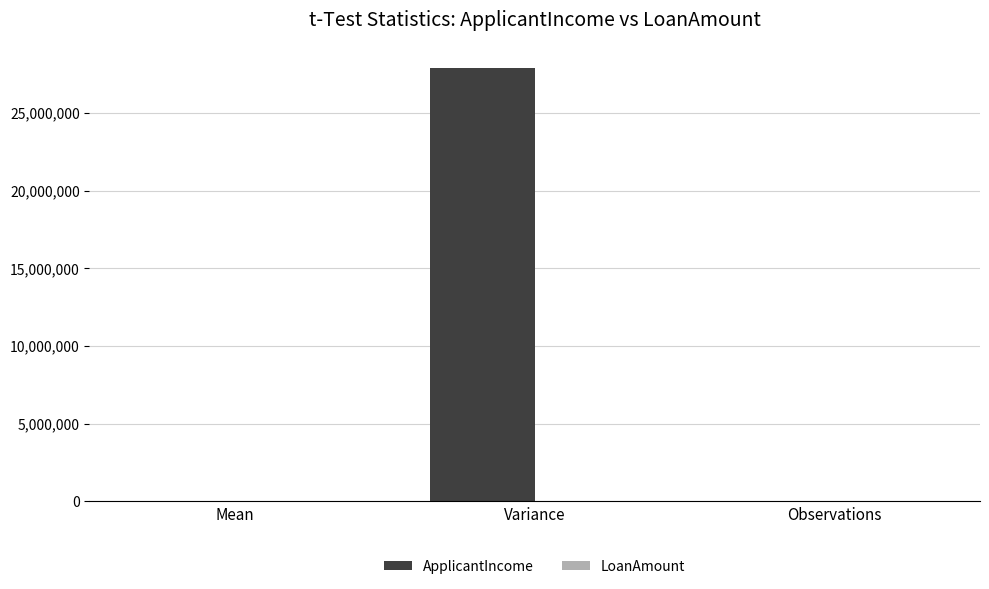

What is the sum of all ApplicantIncome values?

27871105.6